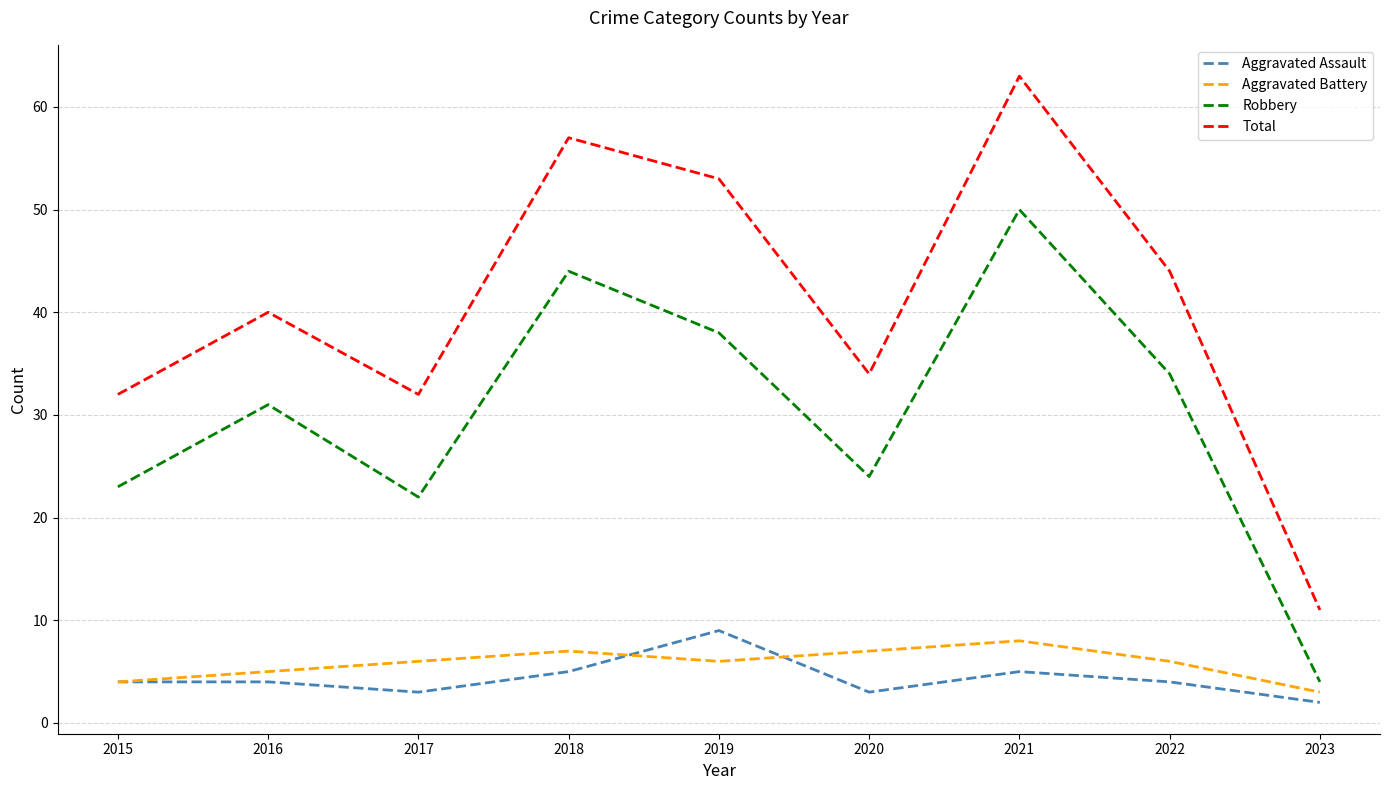

What is the difference between the second highest and minimum values in the Aggravated Assault series?

3